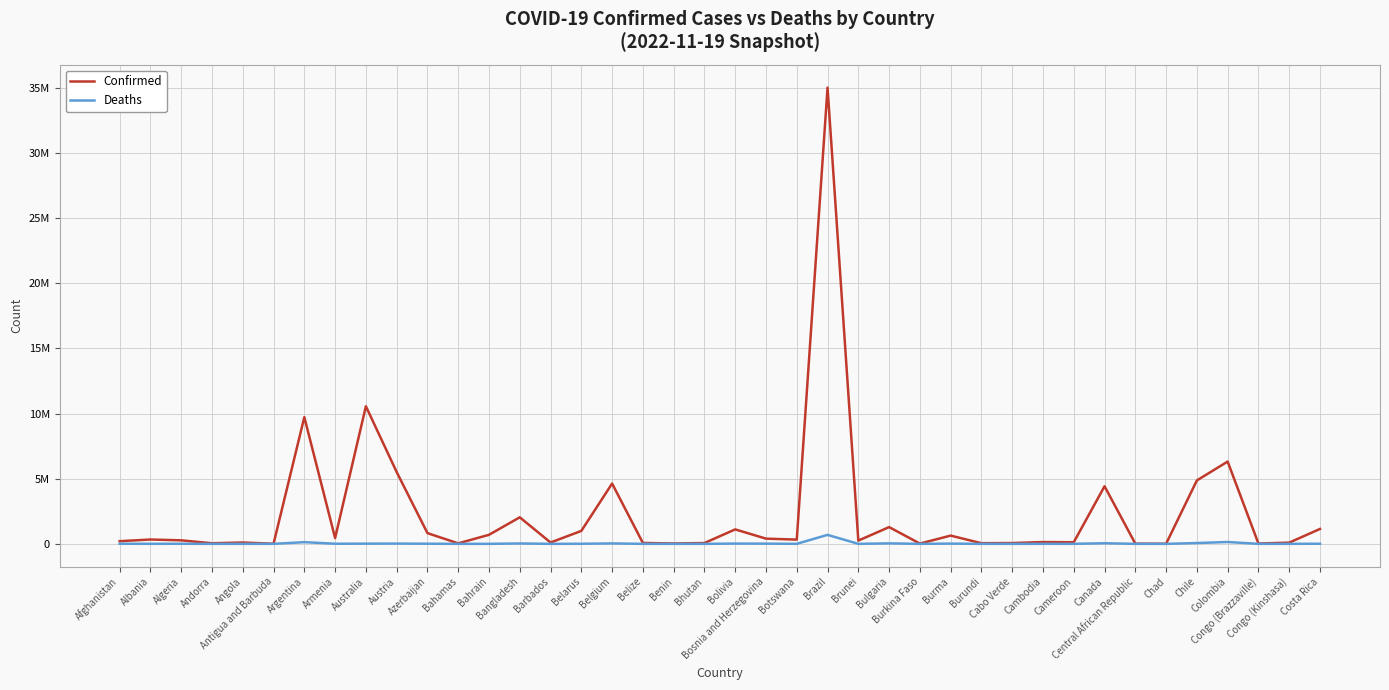

Does the chart have visible grid lines?

Yes